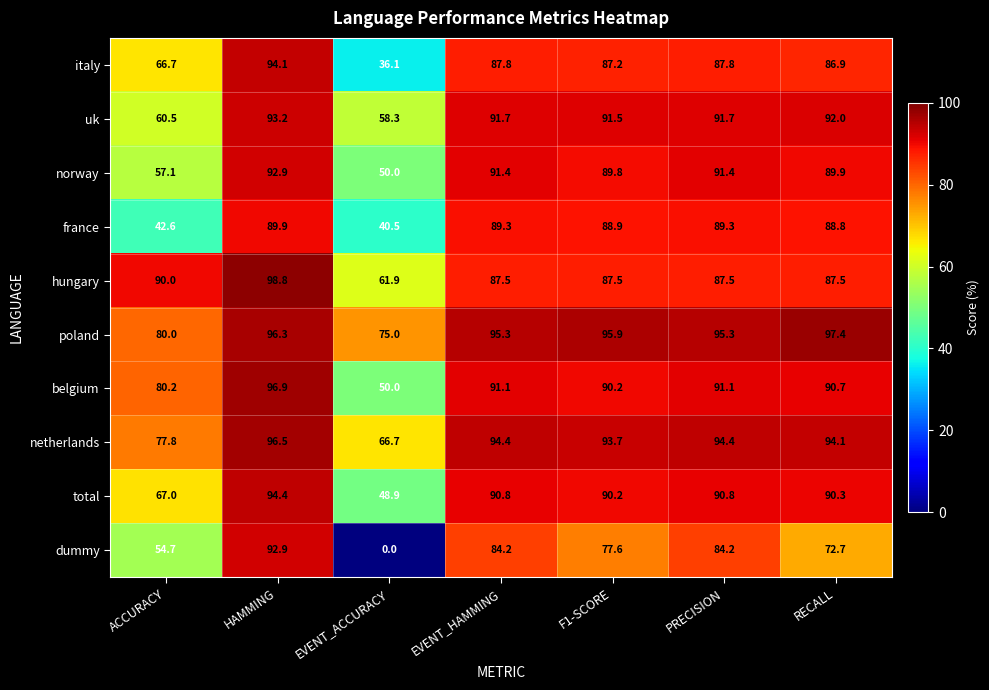

What is the maximum value for uk?

93.2